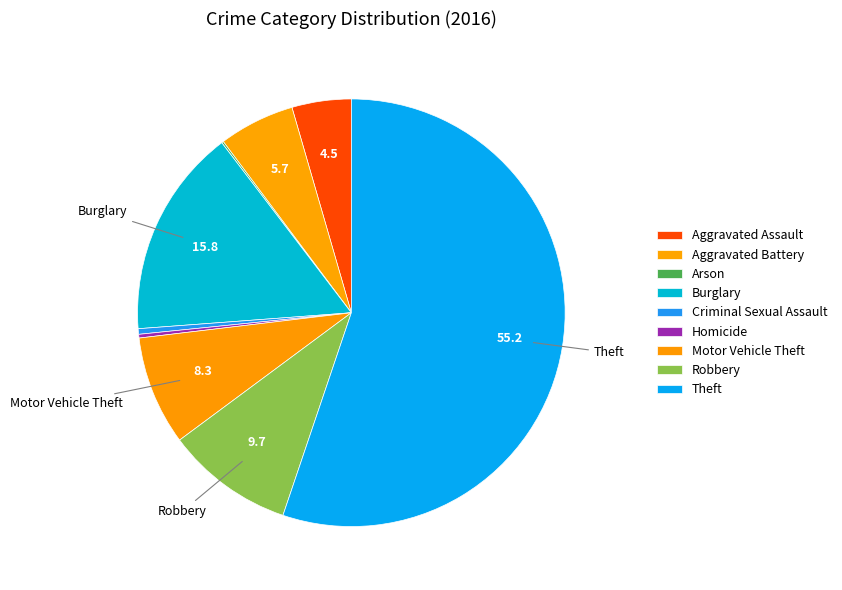

To the nearest percent, what percentage of the pie is Robbery?

10%